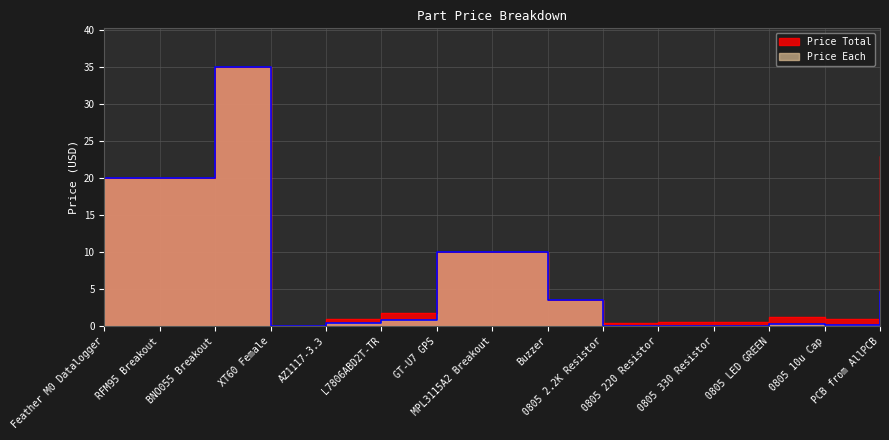

Reading left to right, extract all data points from this chart.

Price Total: Feather M0 Datalogger=19.9	RFM95 Breakout=19.9	BNO055 Breakout=35.0	XT60 Female=0.0	AZ1117-3.3=0.9	L7806ABD2T-TR=1.7	GT-U7 GPS=9.9	MPL3115A2 Breakout=9.9	Buzzer=3.5	0805 2.2K Resistor=0.4	0805 220 Resistor=0.5	0805 330 Resistor=0.5	0805 LED GREEN=1.2	0805 10u Cap=1.0	PCB from AllPCB=23.0
Price Each: Feather M0 Datalogger=19.9	RFM95 Breakout=19.9	BNO055 Breakout=35.0	XT60 Female=0.0	AZ1117-3.3=0.4	L7806ABD2T-TR=0.8	GT-U7 GPS=9.9	MPL3115A2 Breakout=9.9	Buzzer=3.5	0805 2.2K Resistor=0.0	0805 220 Resistor=0.1	0805 330 Resistor=0.1	0805 LED GREEN=0.3	0805 10u Cap=0.1	PCB from AllPCB=4.6